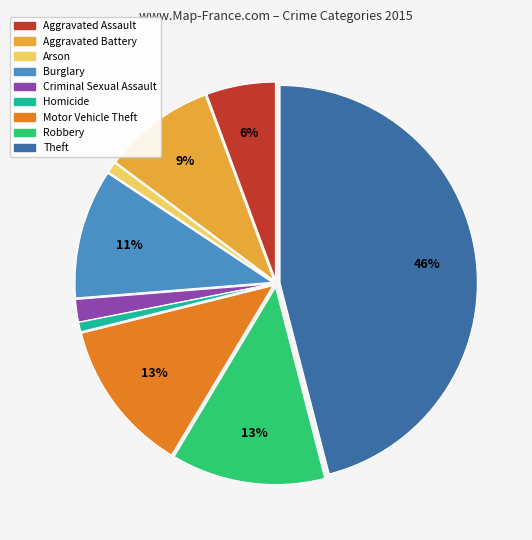

Is the sum of Arson and Homicide greater than half?

No